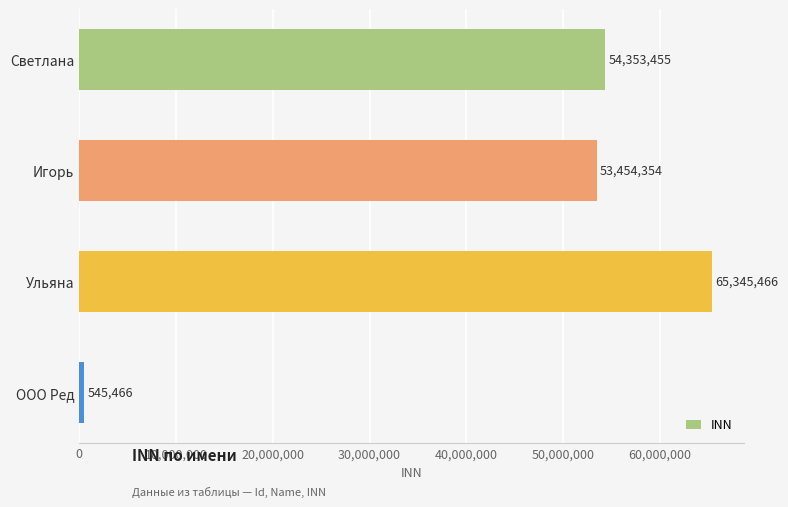

List the labels in order of value, largest first.

Ульяна, Светлана, Игорь, ООО Ред